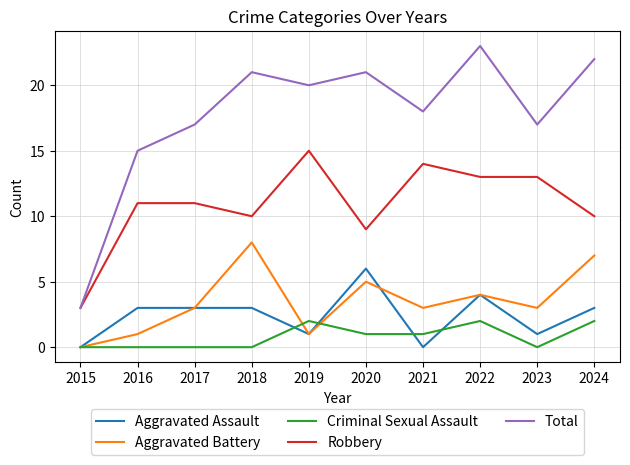

At which category does the chart reach its peak across all series?

2022